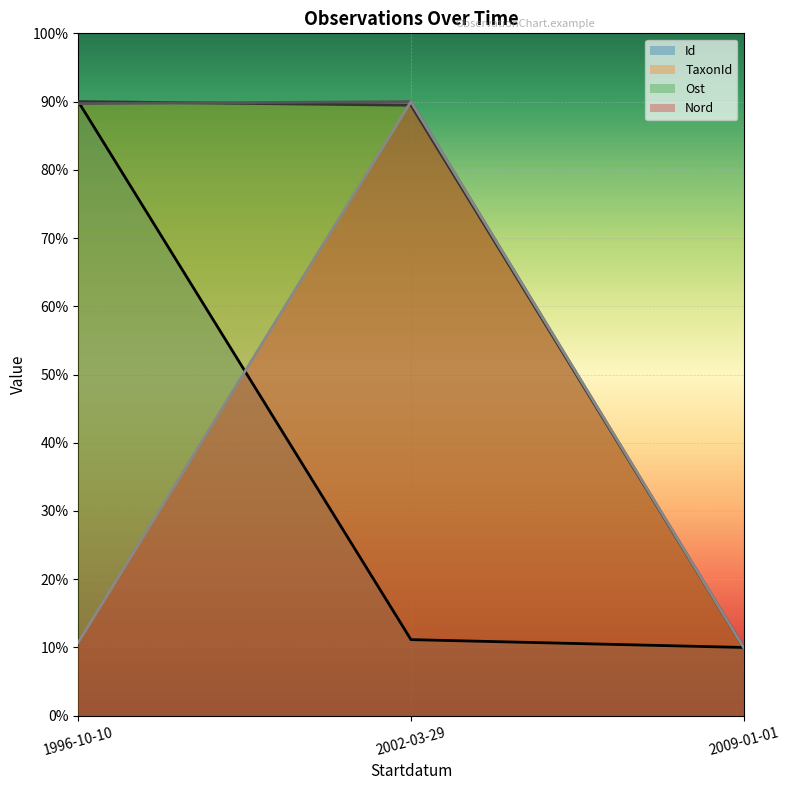

Where is Nord nearest to the value 50?

1996-10-10